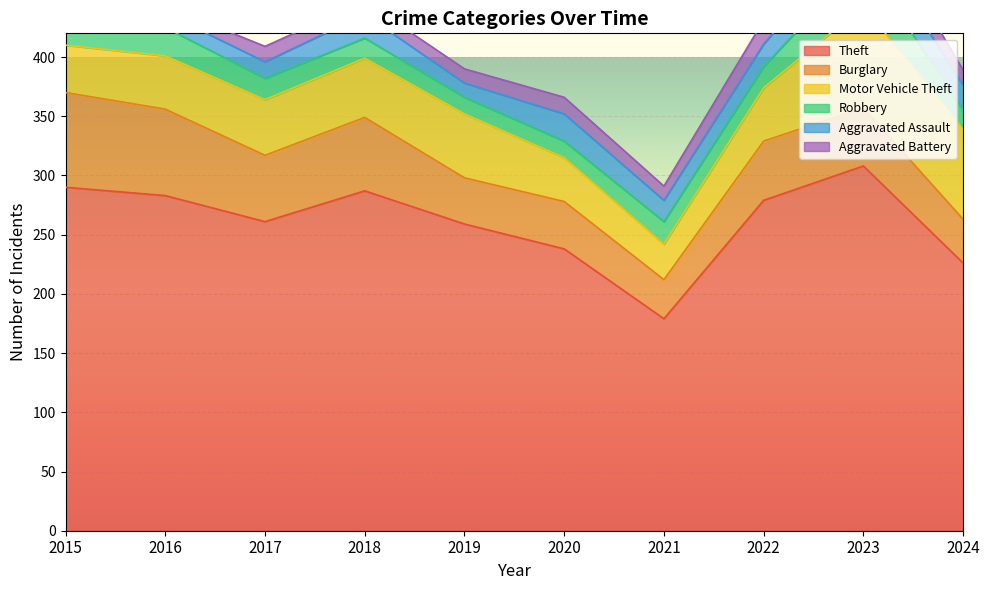

Reading left to right, list all the values displayed in this chart.

Theft: 290	283	261	287	259	238	179	279	308	226
Burglary: 80	73	56	62	39	40	33	50	49	37
Motor Vehicle Theft: 40	45	47	50	54	37	30	45	86	76
Robbery: 24	24	18	17	14	14	19	18	39	16
Aggravated Assault: 11	12	14	20	12	23	18	19	26	21
Aggravated Battery: 8	6	13	11	12	14	12	20	23	13